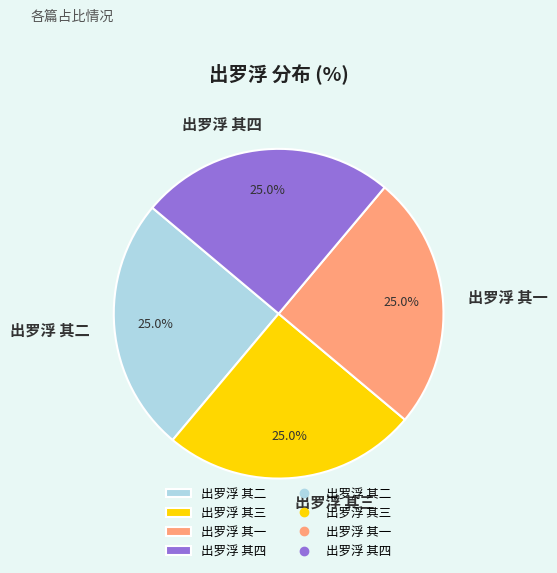

To the nearest percent, what percentage of the pie is 出罗浮 其二?

25%